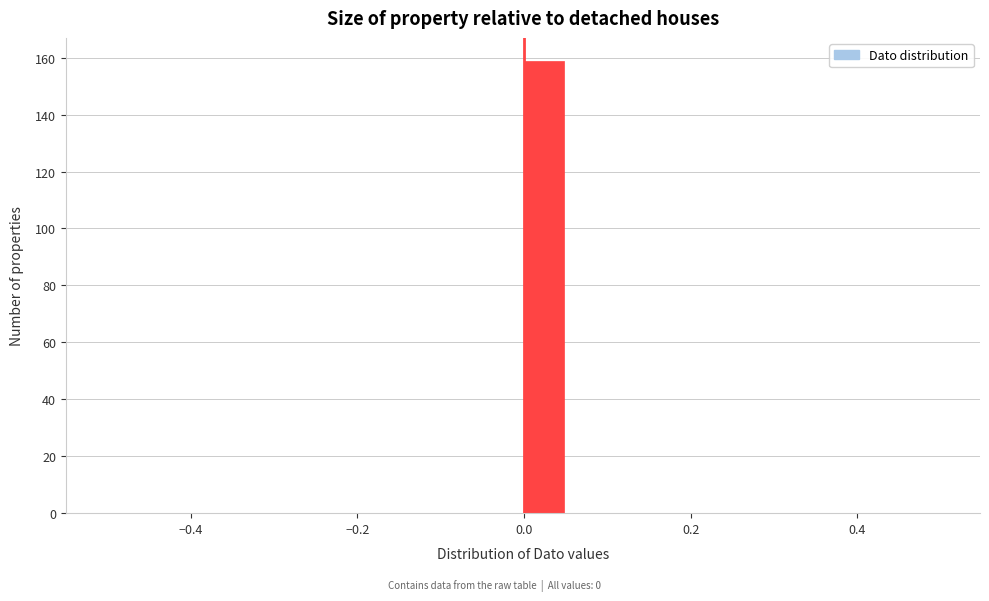

Around what value on the x-axis is the tallest bar? Give the approximate position of its centre, as read against the axis.

0.02